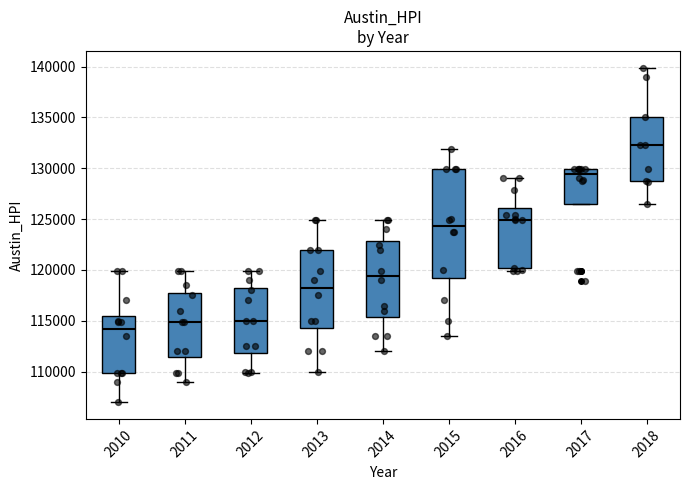

Reading left to right, read every box against the y-axis: the position of its median line, the range the box covers, and the ends of its whiskers. The values are not printed on the chart, so give them approximately, as read against the axis.

2010: median 114000, box 110000 to 115500, whiskers 107000 to 120000
2011: median 115000, box 111500 to 118000, whiskers 109000 to 120000
2012: median 115000, box 112000 to 118500, whiskers 110000 to 120000
2013: median 118500, box 114500 to 122000, whiskers 110000 to 125000
2014: median 119500, box 115500 to 123000, whiskers 112000 to 125000
2015: median 124500, box 119500 to 130000, whiskers 113500 to 132000
2016: median 125000, box 120000 to 126000, whiskers 120000 (just below the box's lower edge) to 129000
2017: median 129500, box 126500 to 130000, whiskers 126500 to 130000
2018: median 132500, box 129000 to 135000, whiskers 126500 to 140000